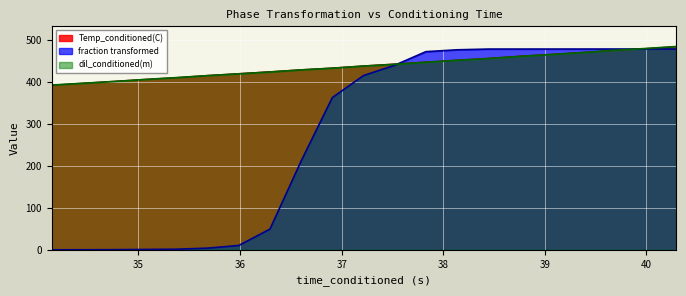

Which series has the largest range (max minus min)?

fraction transformed